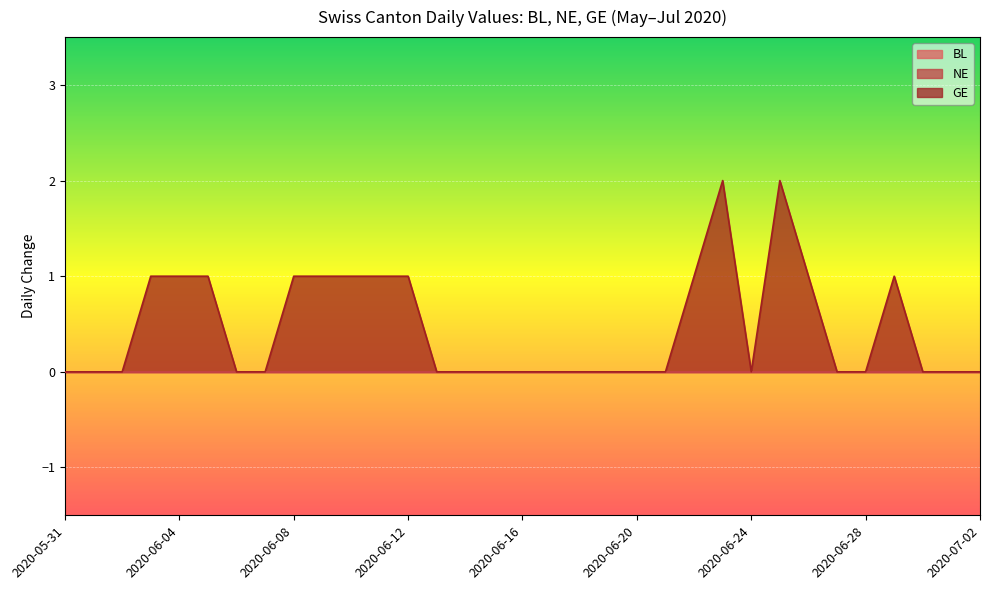

What is the label of the 6th point from the right?

2020-06-27